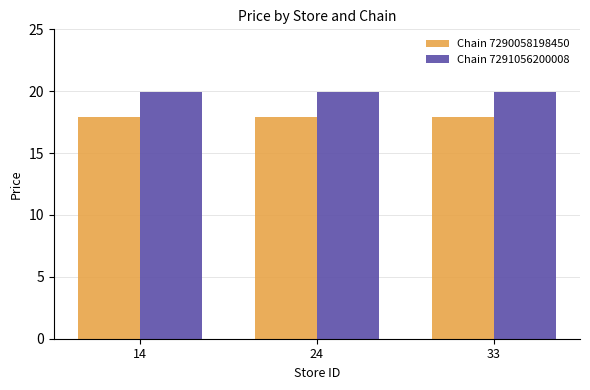

What is the difference between the highest and lowest values at 24?

2.0